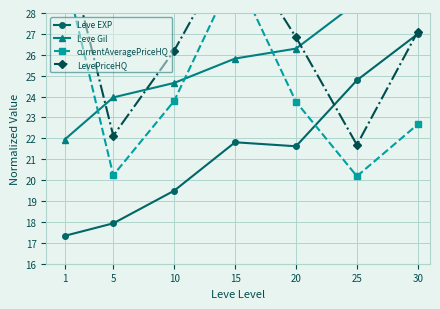

Reading left to right, transcribe all the data shown in this chart.

Leve EXP: 1=17.3	5=17.9	10=19.5	15=21.8	20=21.6	25=24.8	30=27.0
Leve Gil: 1=21.9	5=24.0	10=24.7	15=25.8	20=26.3	25=28.5	30=28.2
currentAveragePriceHQ: 1=30.0	5=20.2	10=23.8	15=29.9	20=23.8	25=20.2	30=22.7
LevePriceHQ: 1=31.5	5=22.1	10=26.2	15=31.4	20=26.8	25=21.7	30=27.1